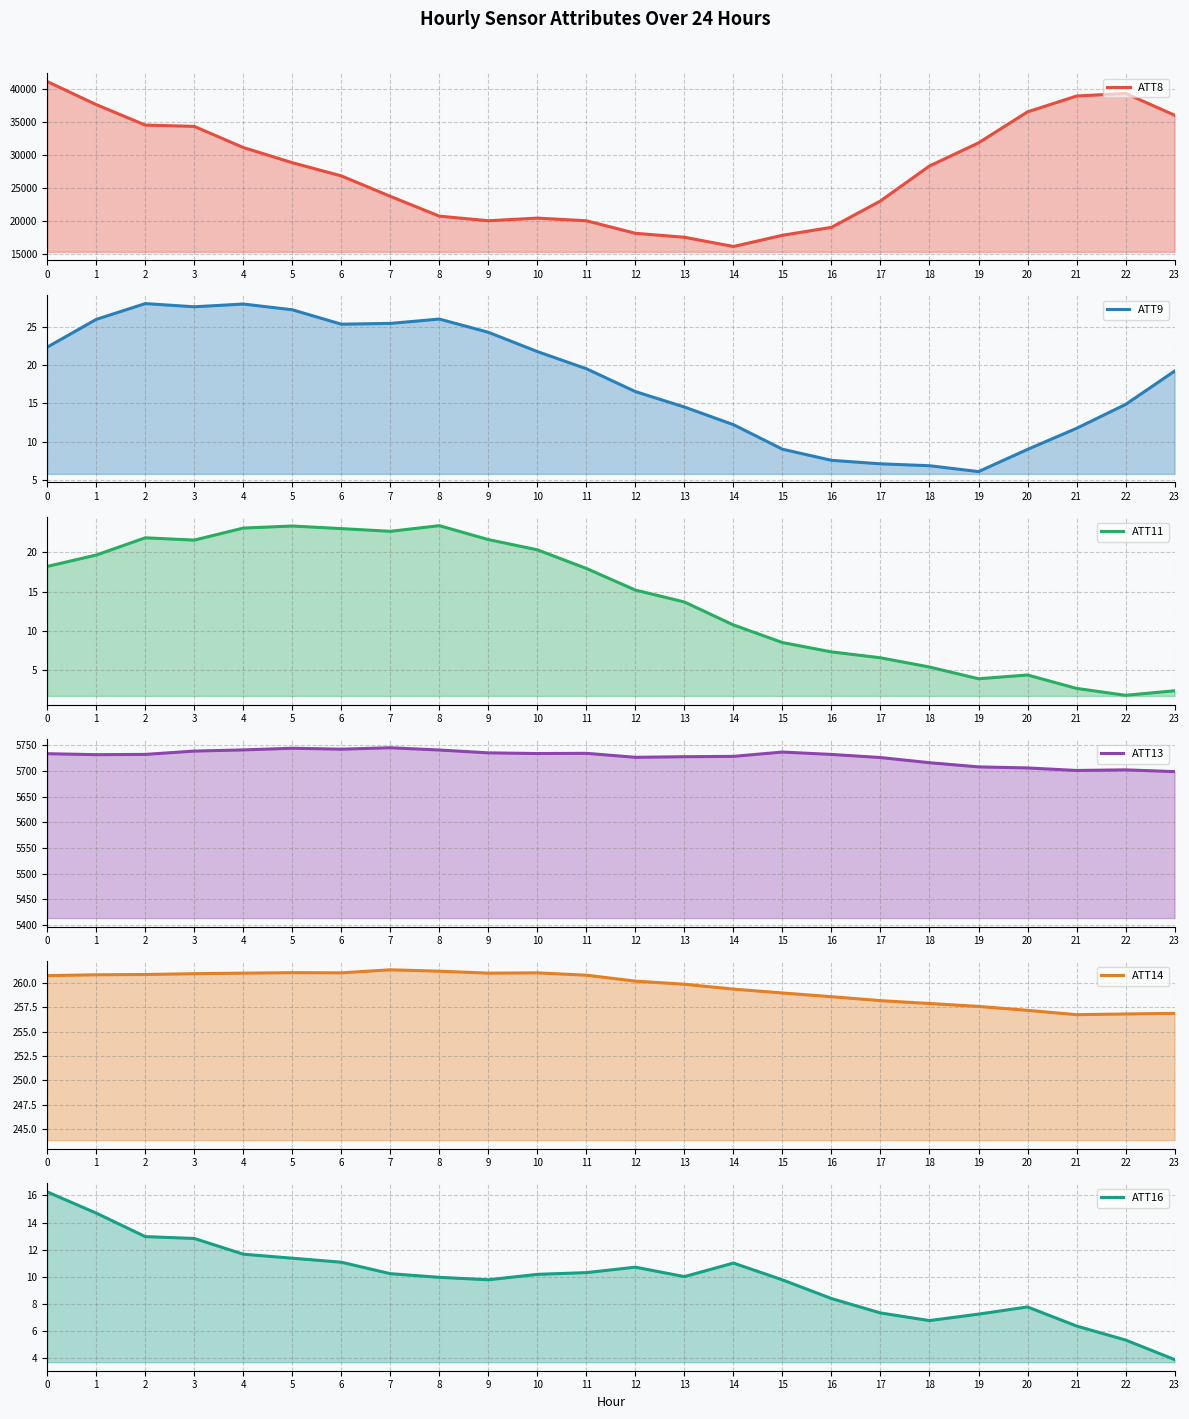

True or false: ATT16 and ATT14 intersect in this chart.

False